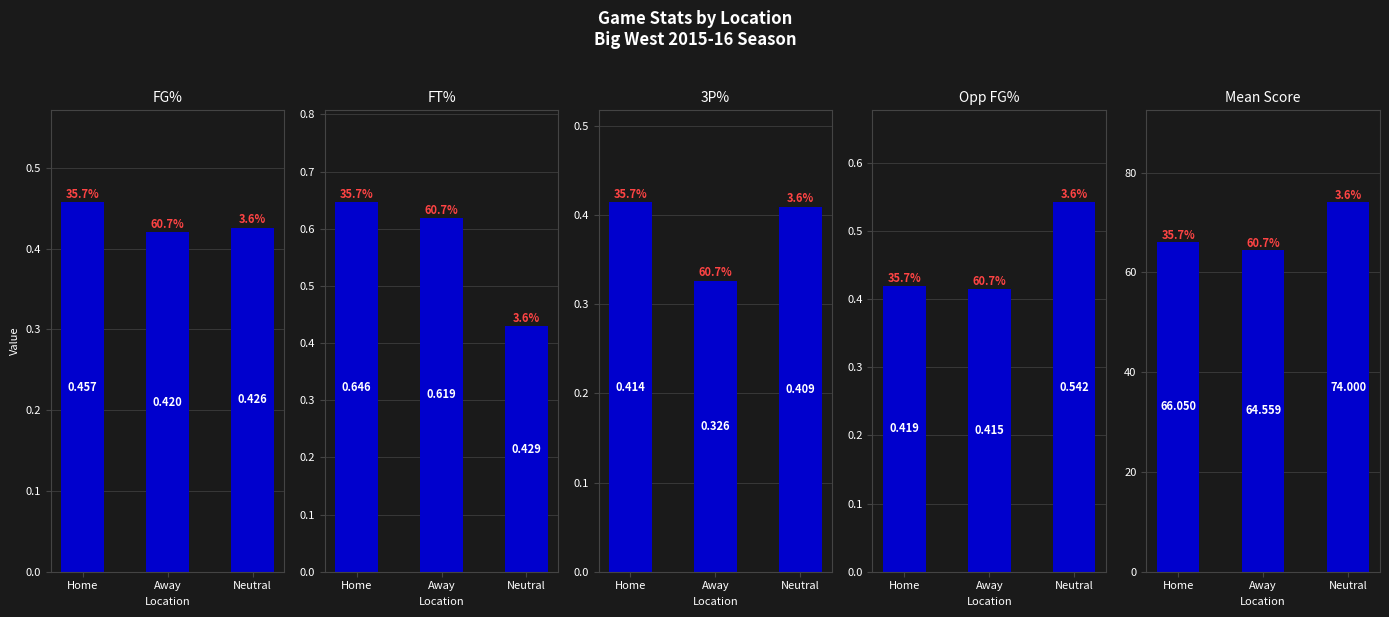

Does the chart contain any negative values?

No